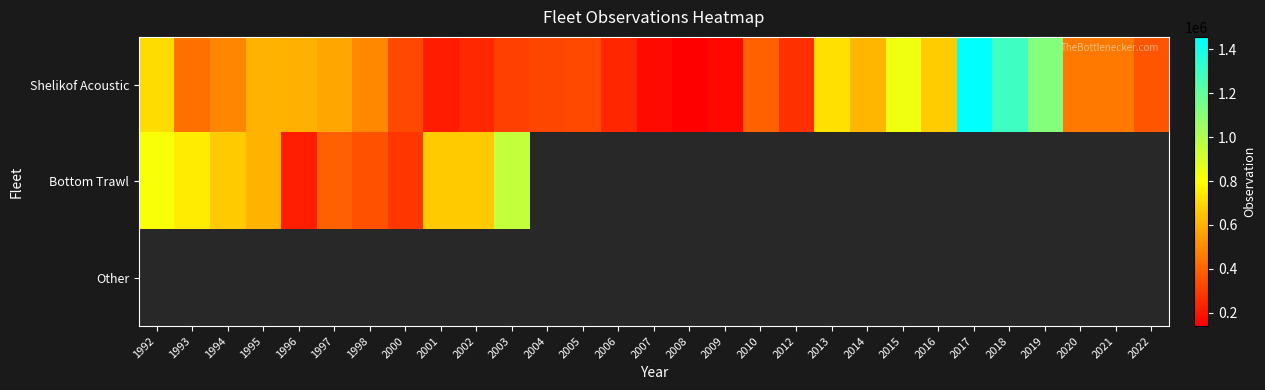

Count the number of data series in this chart.

3